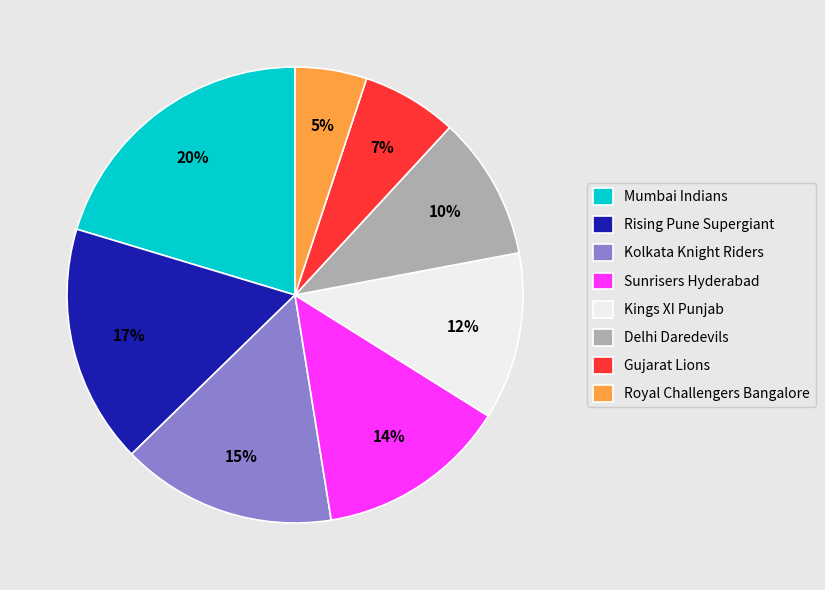

Count the number of slices in the pie.

8